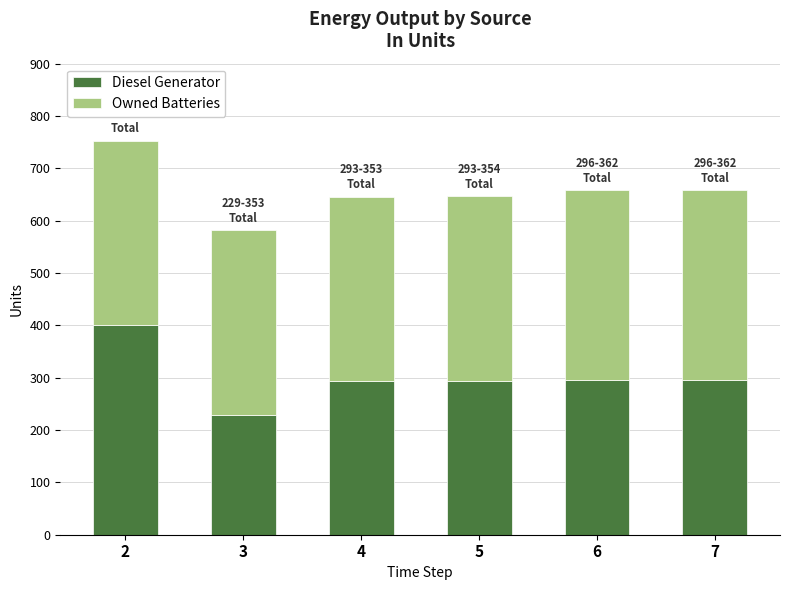

What is the total value across all series at 2?

753